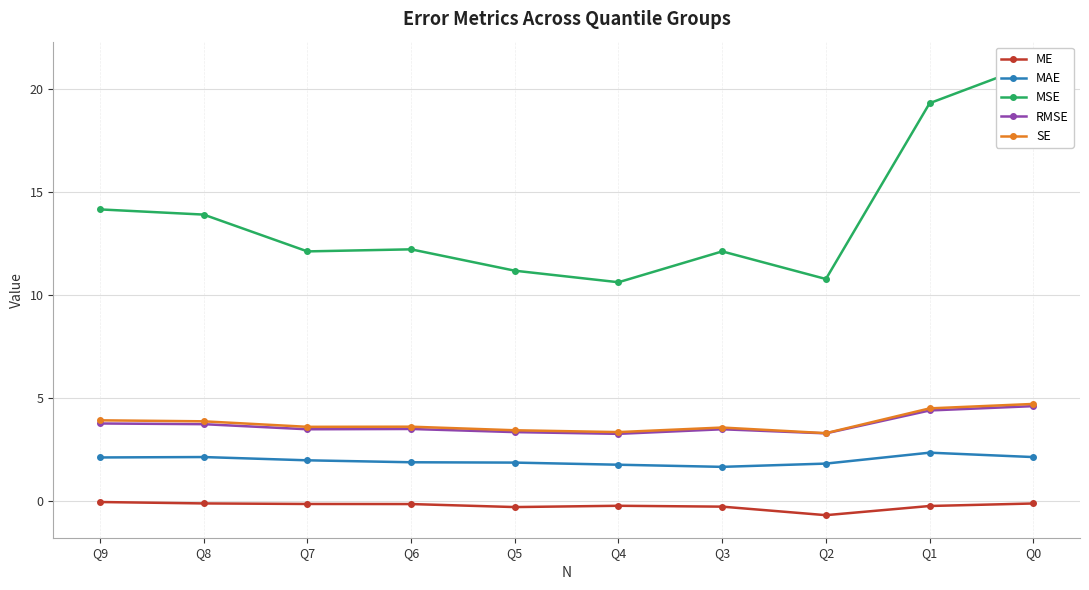

True or false: SE and ME intersect in this chart.

False